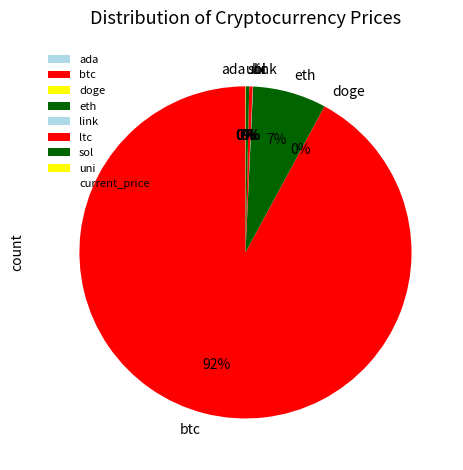

True or false: sol accounts for 0% of the total.

True